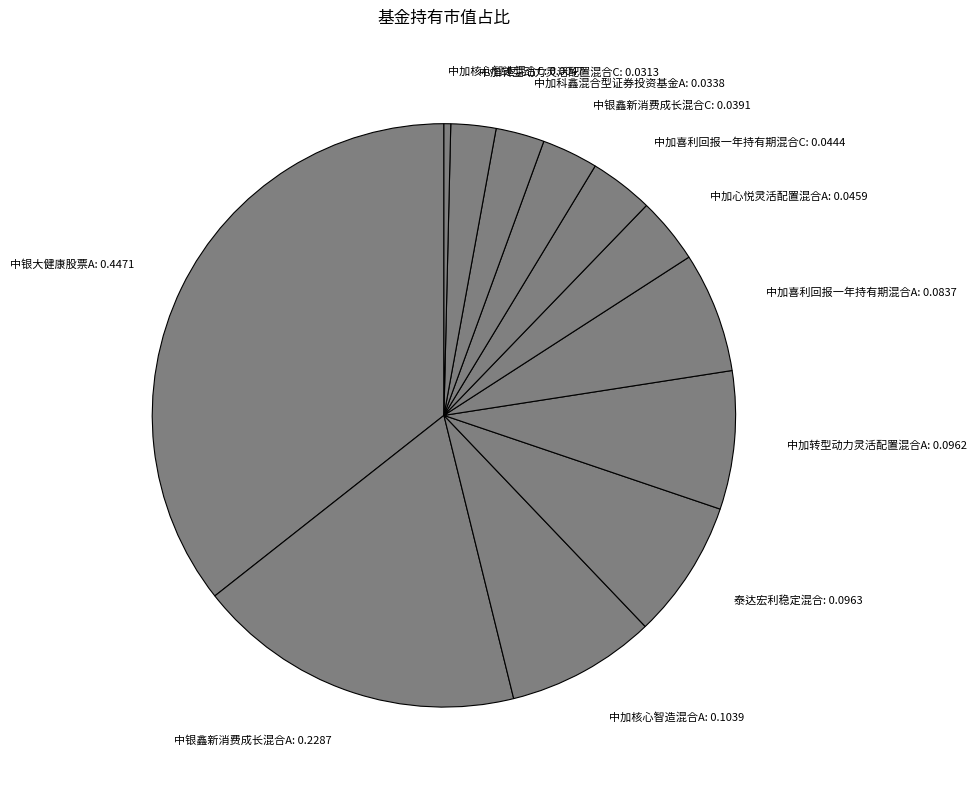

Is the sum of 泰达宏利稳定混合: 0.0963 and 中加喜利回报一年持有期混合A: 0.0837 greater than half?

No